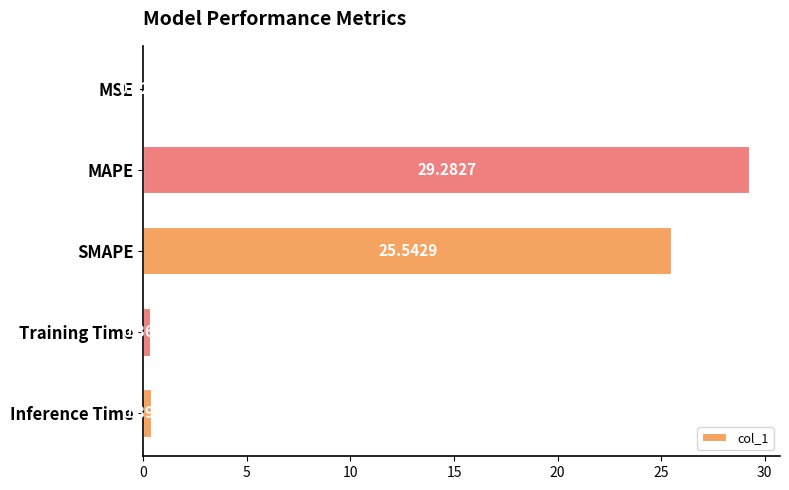

Count the number of categories in the chart.

5